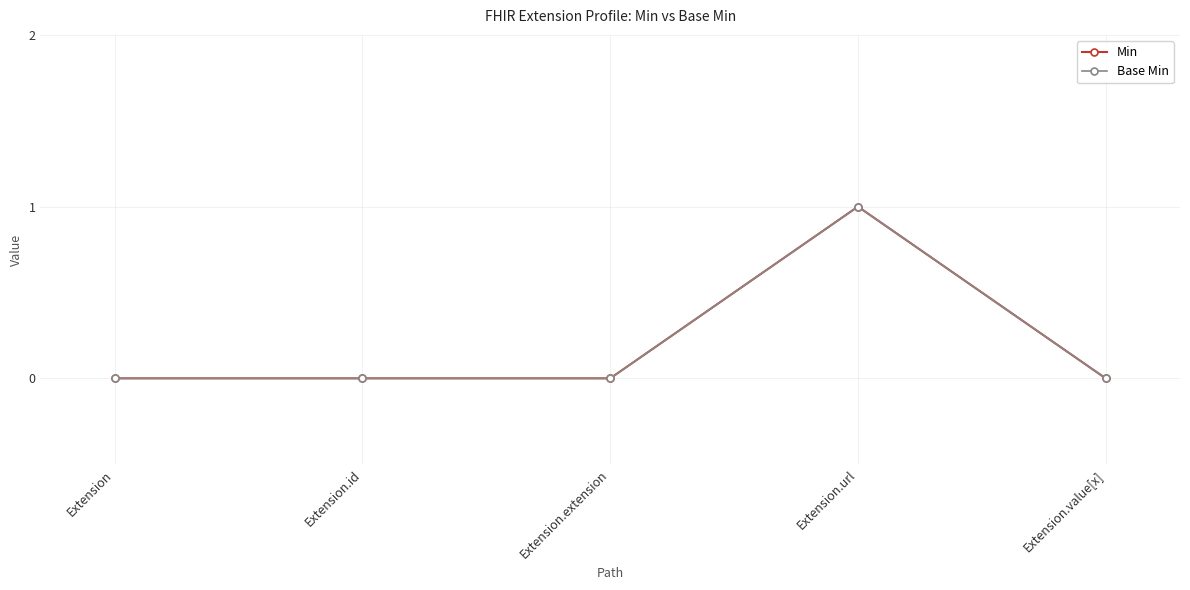

Reading left to right, list all the values displayed in this chart.

Min: Extension=0	Extension.id=0	Extension.extension=0	Extension.url=1	Extension.value[x]=0
Base Min: Extension=0	Extension.id=0	Extension.extension=0	Extension.url=1	Extension.value[x]=0